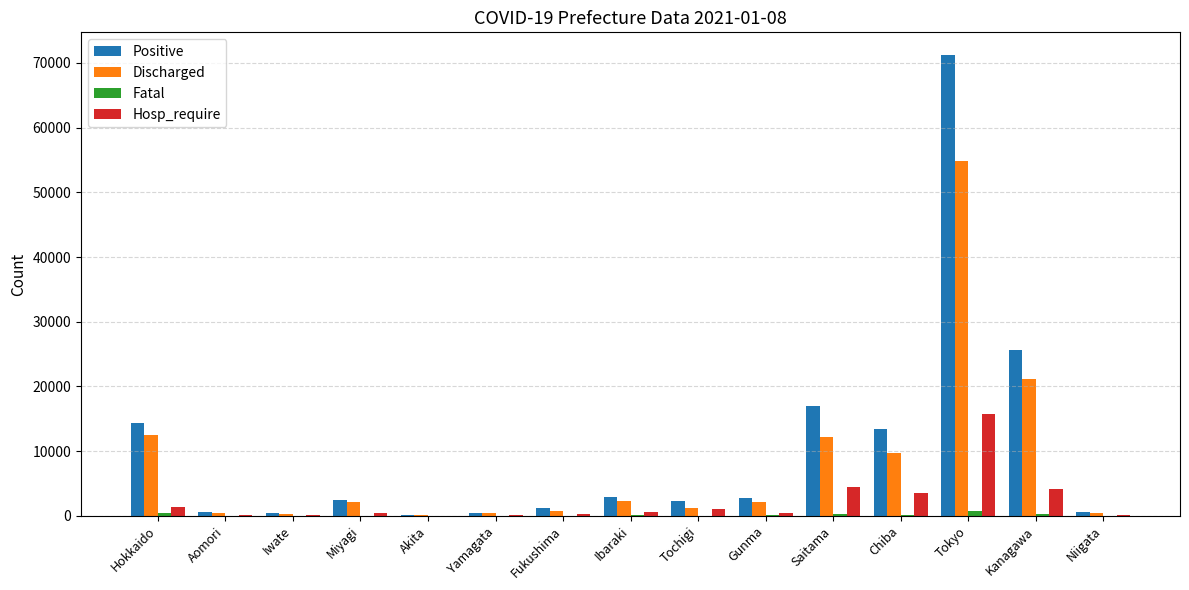

At which category is the sum across all series the highest?

Tokyo